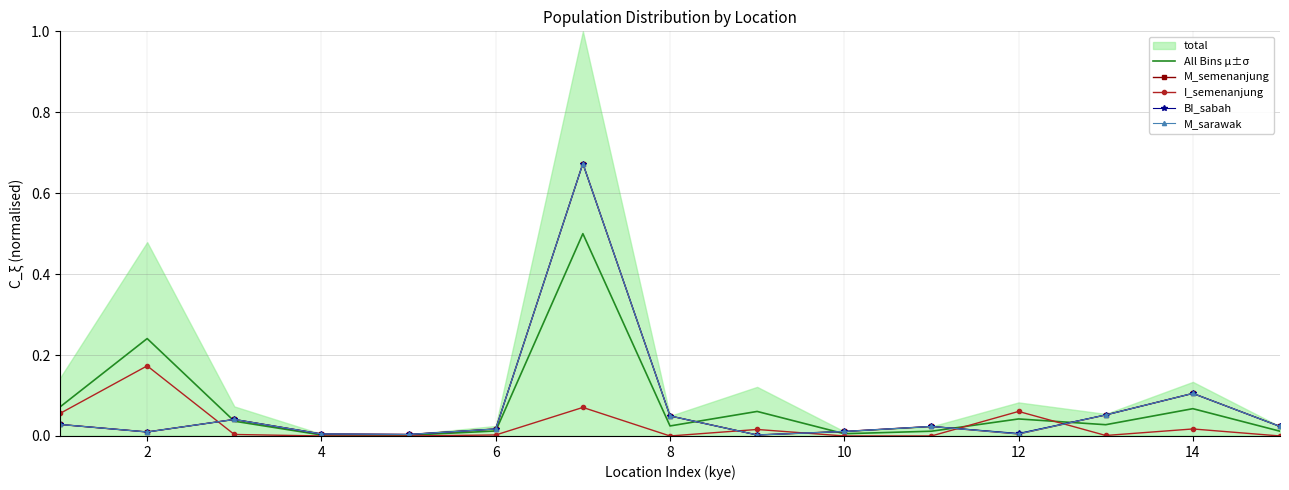

The value of All Bins μ±σ at 10 is 0.0. True or false?

True